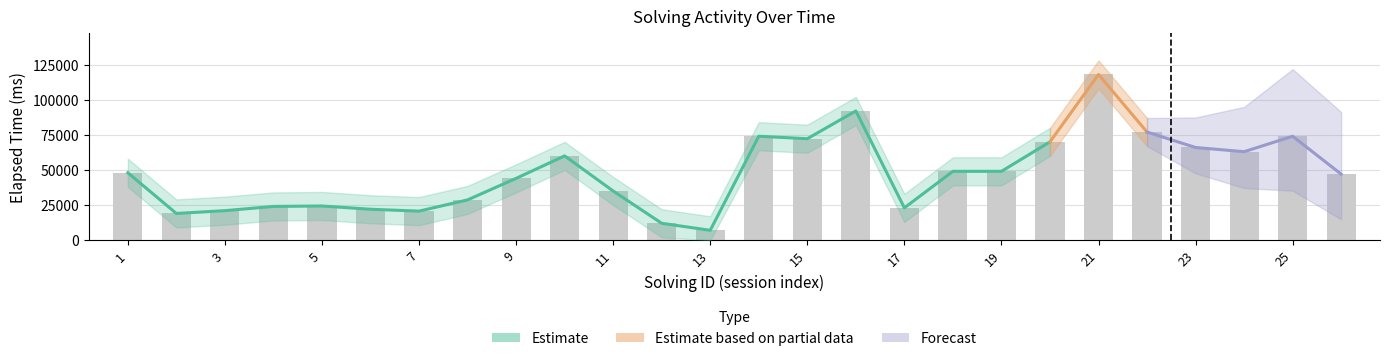

What is the difference between the maximum and minimum values in the elapsed_time_lower series?

108000